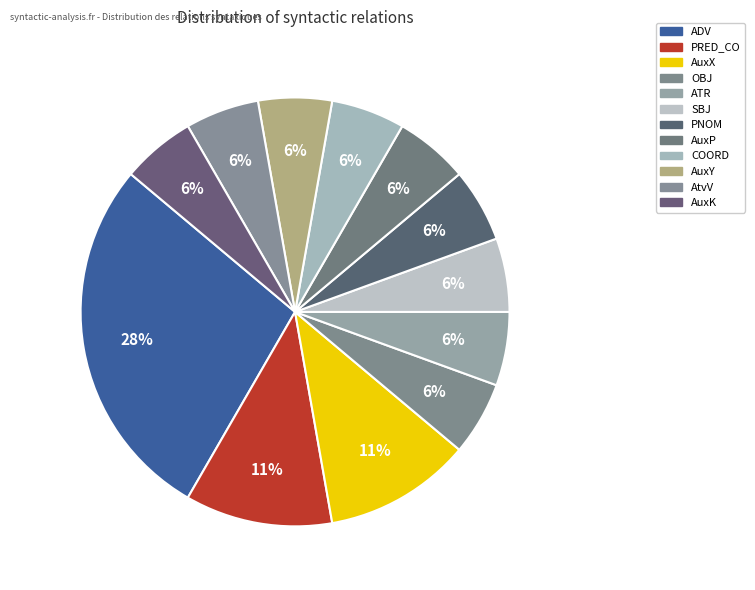

How many segments does this pie chart have?

12